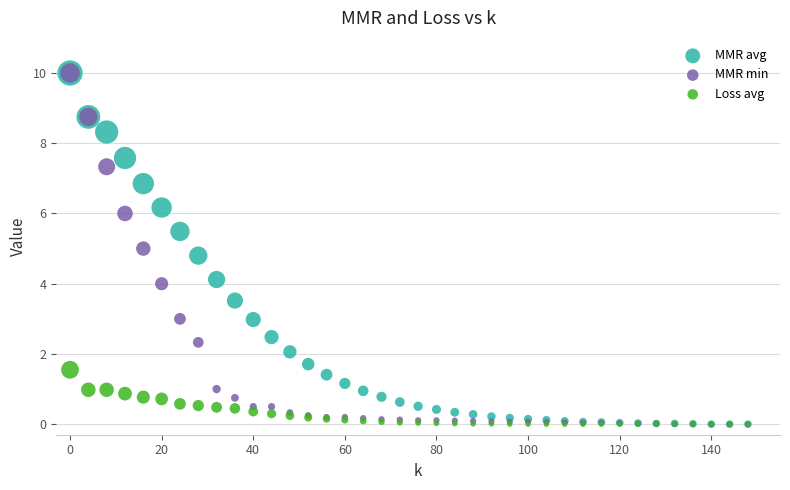

What are all the series names shown in the legend?

MMR avg, MMR min, Loss avg